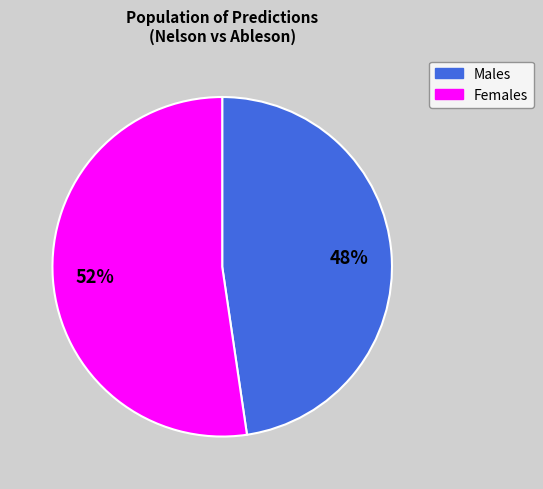

Is there a majority slice in this chart?

Yes